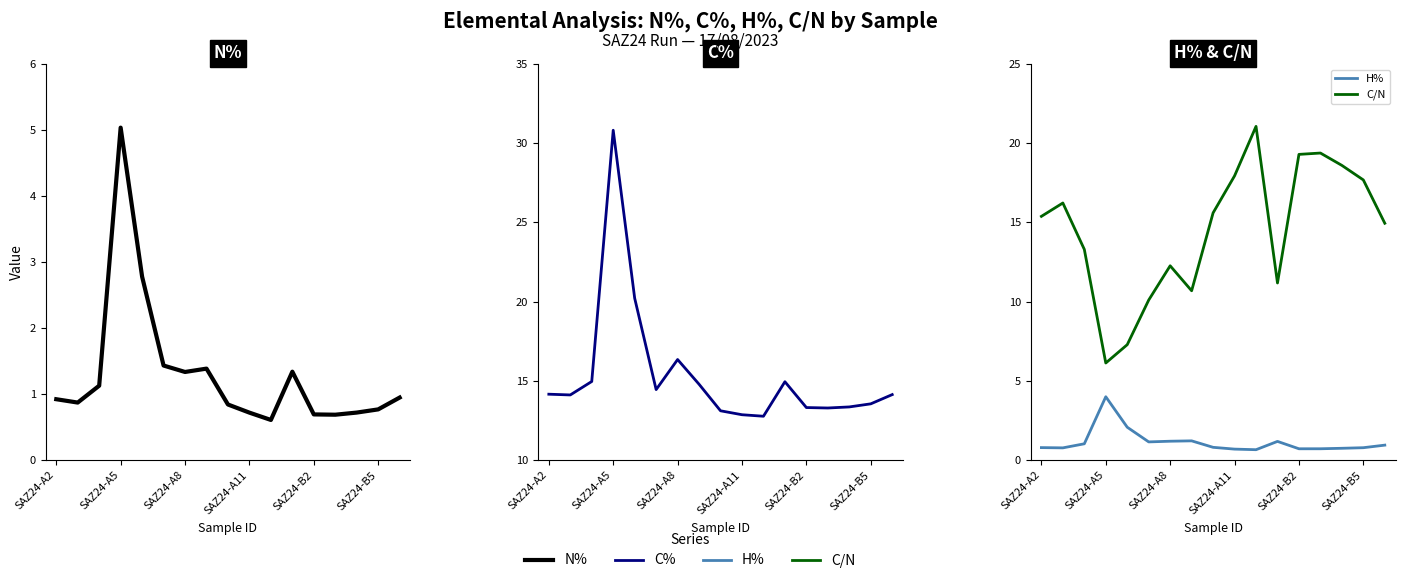

Rank the series by their maximum value, from highest to lowest.

C%, C/N, N%, H%